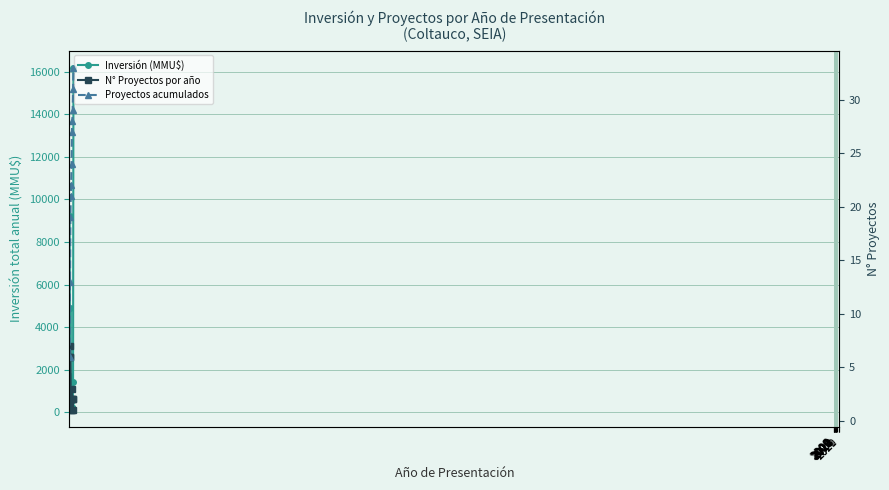

True or false: Proyectos acumulados has more than 2 interior local peaks.

False